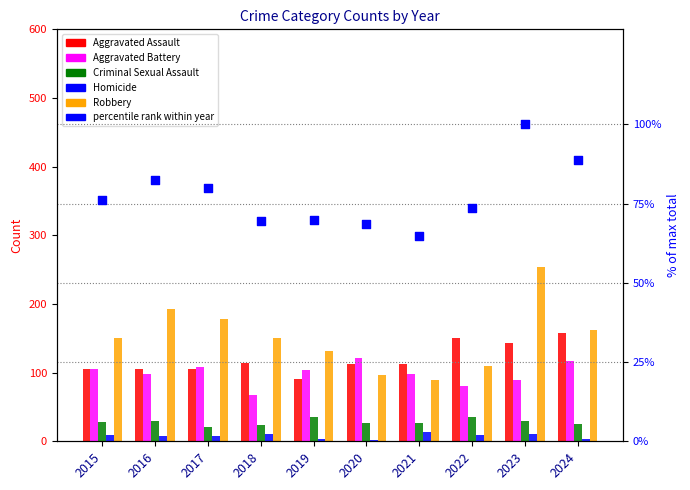

What are all the series names shown in the legend?

Aggravated Assault, Aggravated Battery, Criminal Sexual Assault, Homicide, Robbery, percentile rank within year